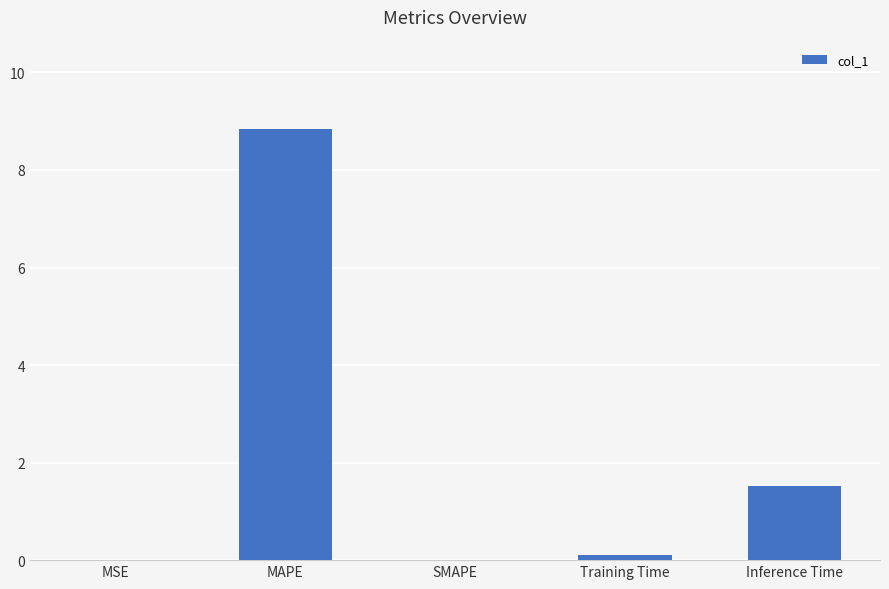

True or false: the data shows 4.3 at MAPE.

False